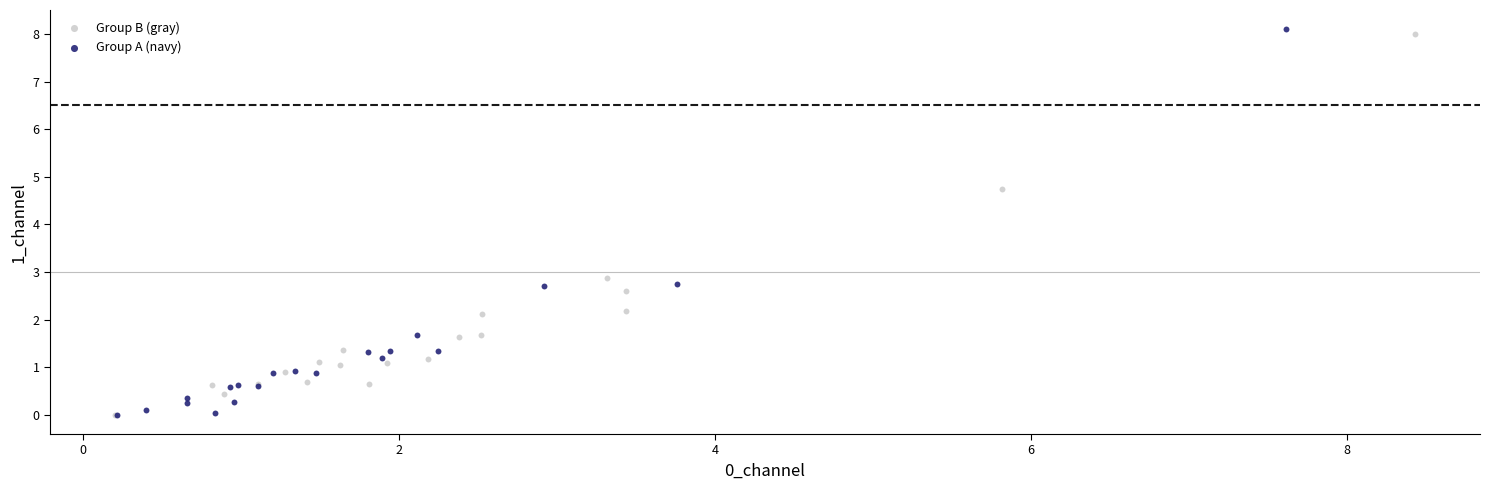

What are all the series names shown in the legend?

Group B (gray), Group A (navy)